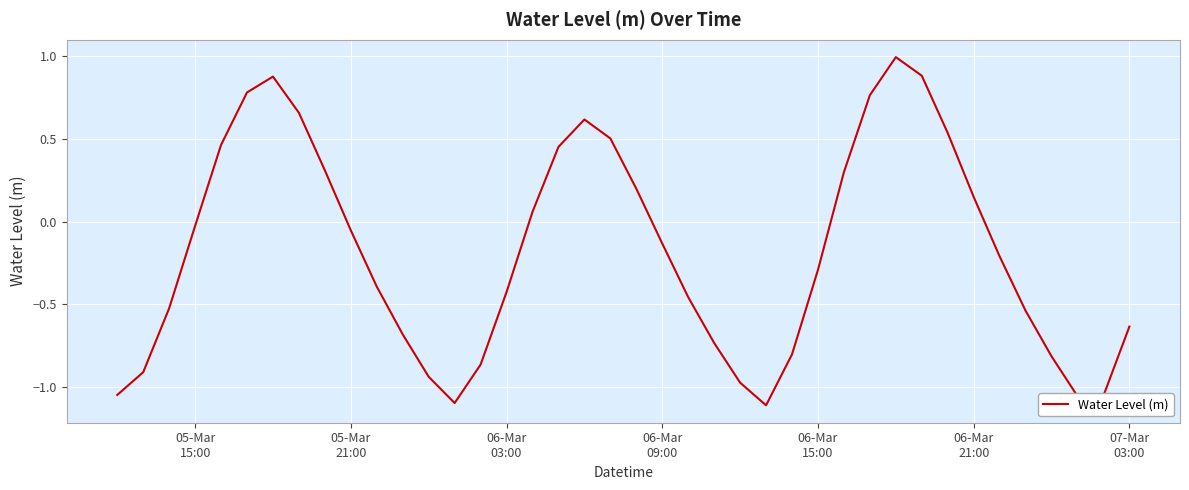

What is the maximum value shown in the chart?

1.0